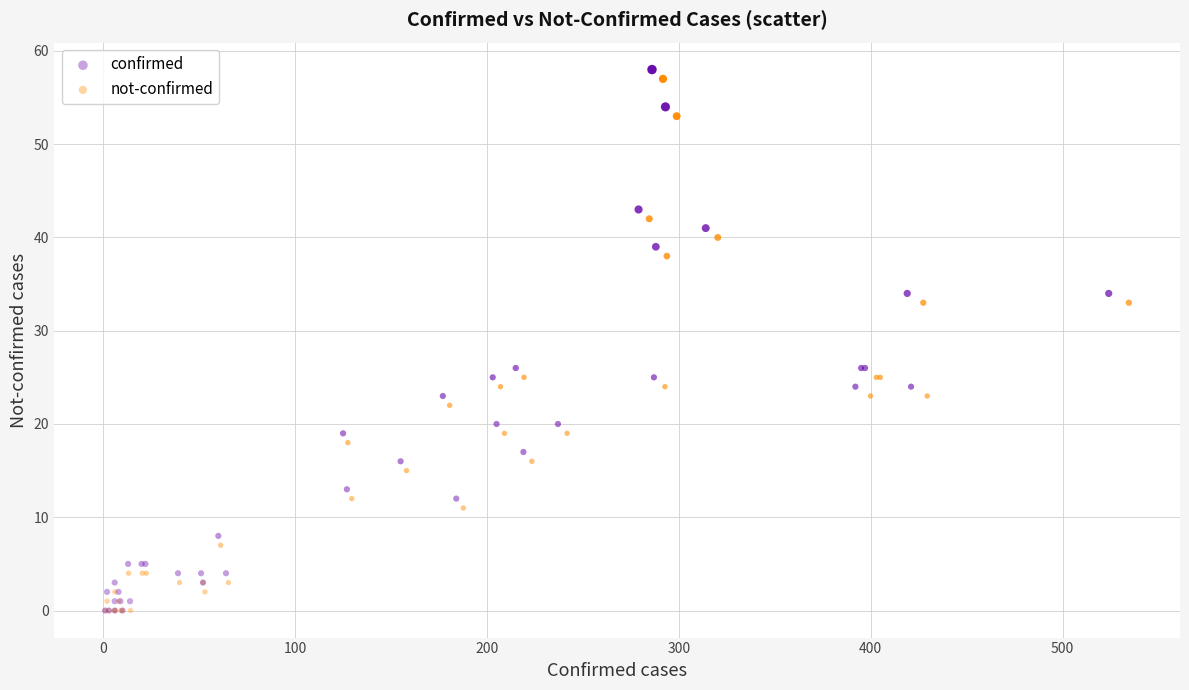

What are all the series names shown in the legend?

confirmed, not-confirmed